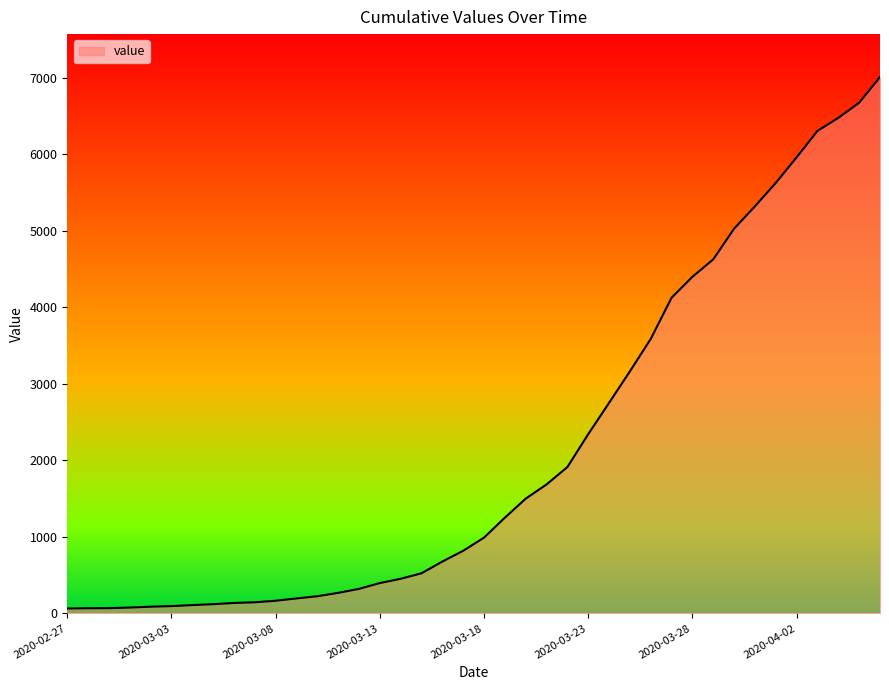

What is the difference between the maximum and minimum values?

6944